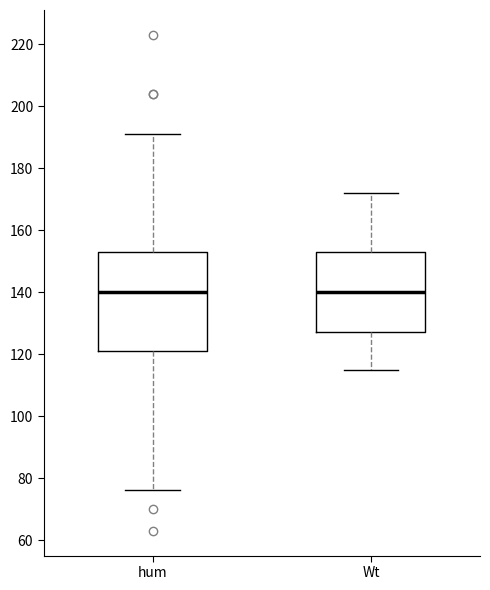

Reading left to right, transcribe this box plot: for each box, give where its median line is, the range the box spans, and where its two whiskers end, as read against the y-axis. The values are not printed on the chart, so give them approximately, as read against the axis.

hum: median 140, box 122 to 154, whiskers 76 to 192
Wt: median 140, box 128 to 154, whiskers 116 to 172